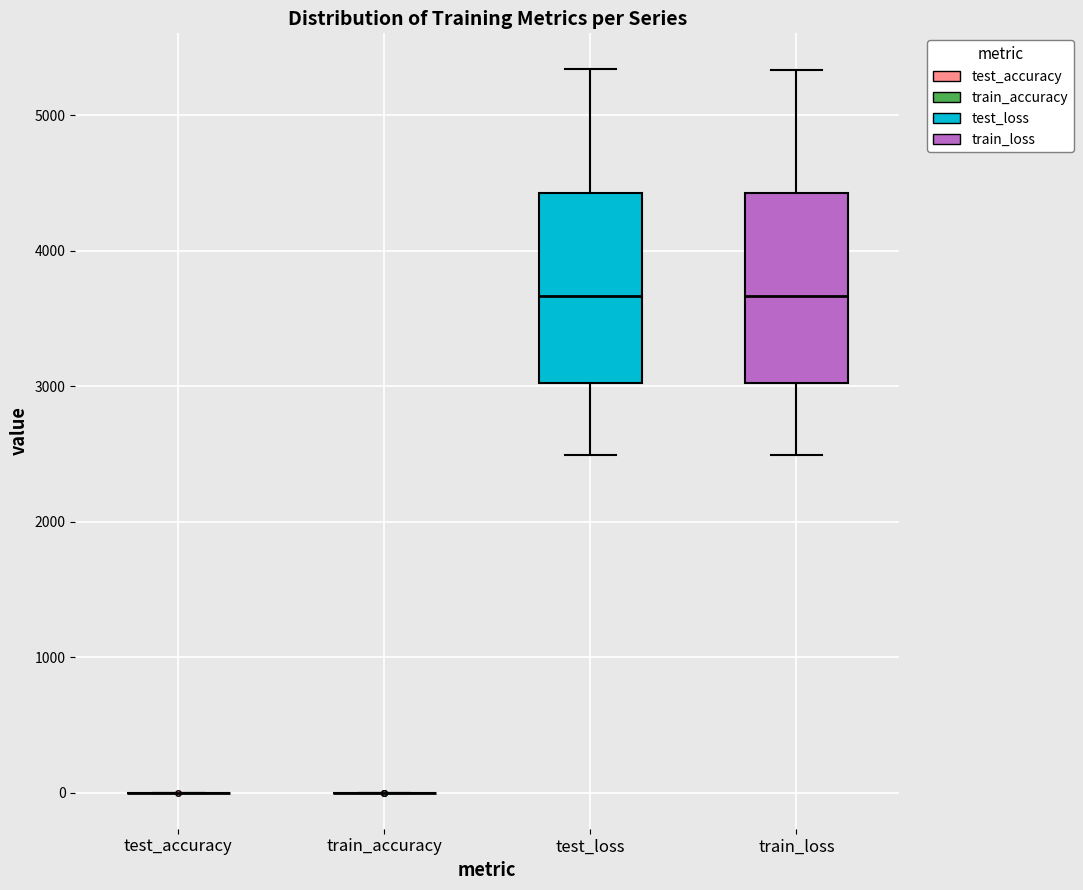

Reading left to right, transcribe this box plot: for each box, give where its median line is, the range the box spans, and where its two whiskers end, as read against the y-axis. The values are not printed on the chart, so give them approximately, as read against the axis.

test_accuracy: box collapsed to a line at 0, whiskers 0 to 0
train_accuracy: box collapsed to a line at 0, whiskers 0 to 0
test_loss: median 3700, box 3000 to 4400, whiskers 2500 to 5300
train_loss: median 3700, box 3000 to 4400, whiskers 2500 to 5300